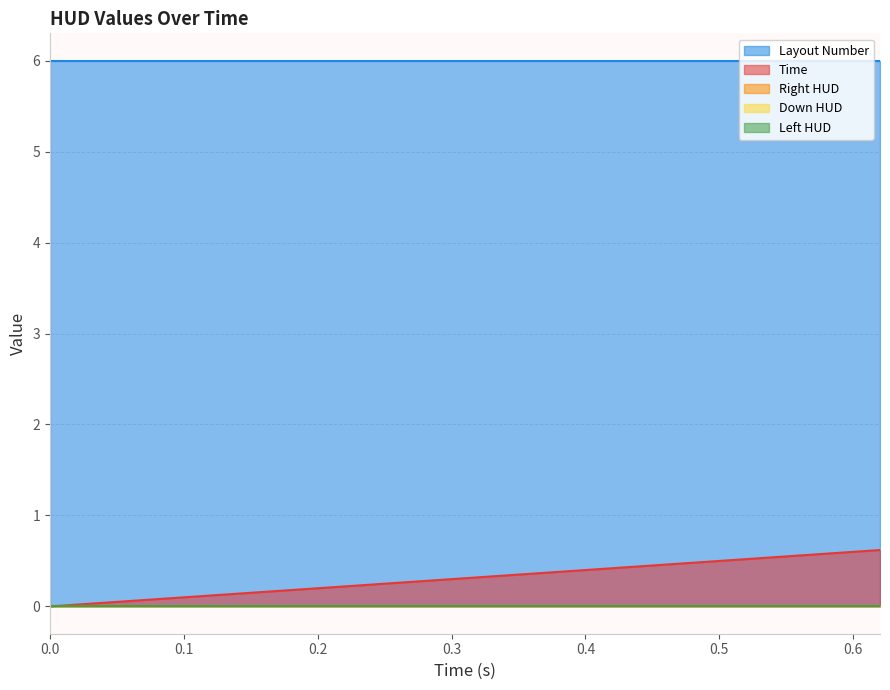

True or false: Right HUD and Down HUD cross at least once.

False